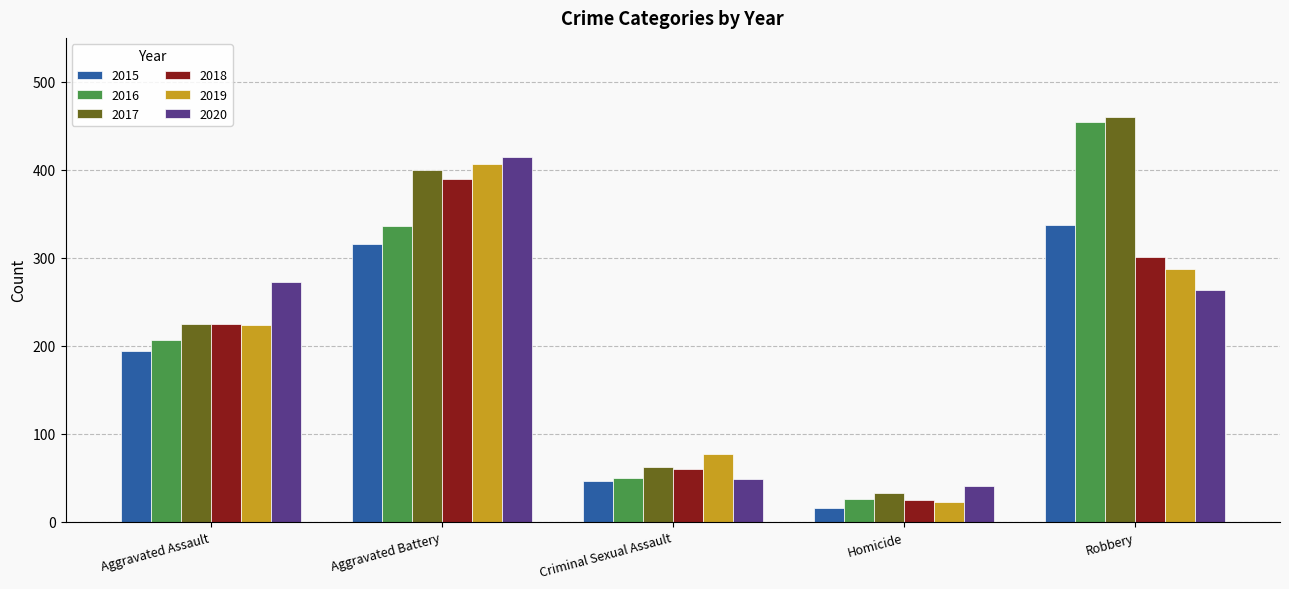

What is the difference between the 2018 values at Aggravated Assault and Aggravated Battery?

164